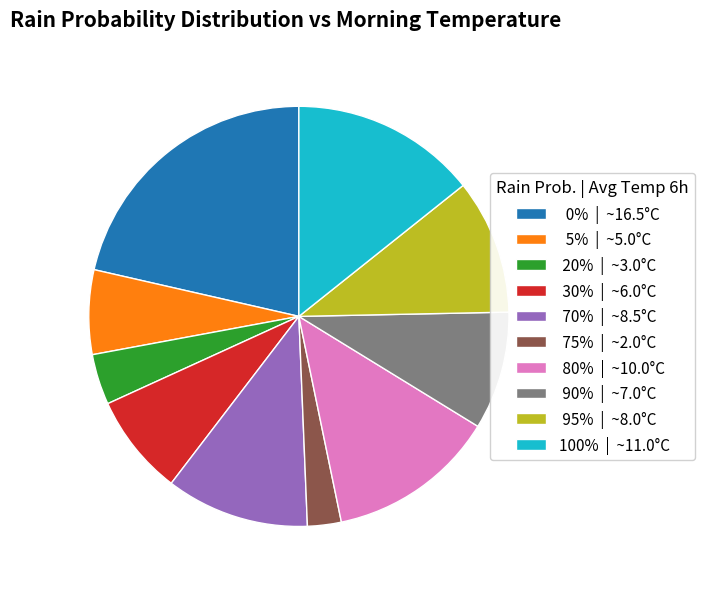

Does 75% | ~2.0°C represent more than half of the total?

No